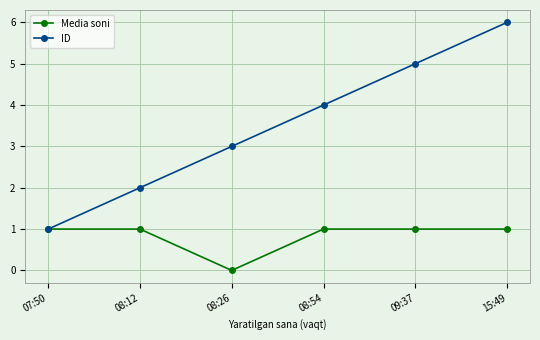

What is the approximate value of ID at 09:37?

5